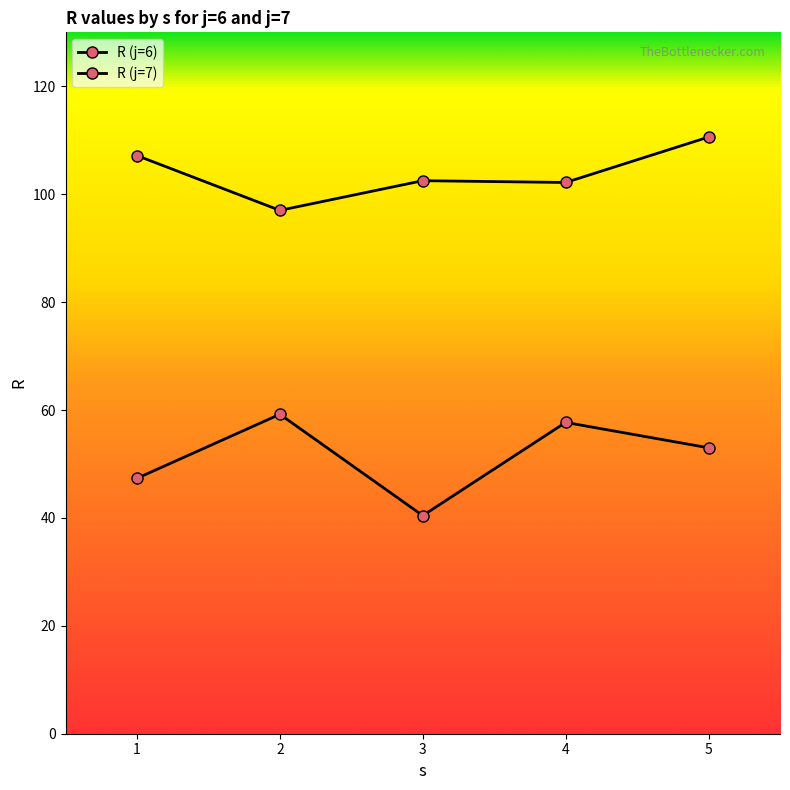

The value of R (j=6) at 3 is 40.4. True or false?

True